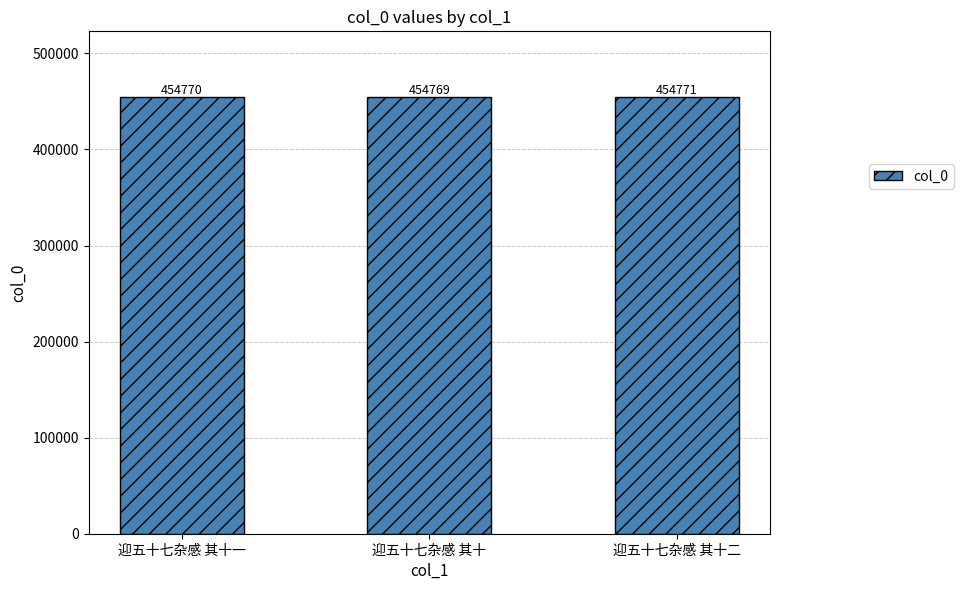

What is the difference between the maximum and minimum values?

2